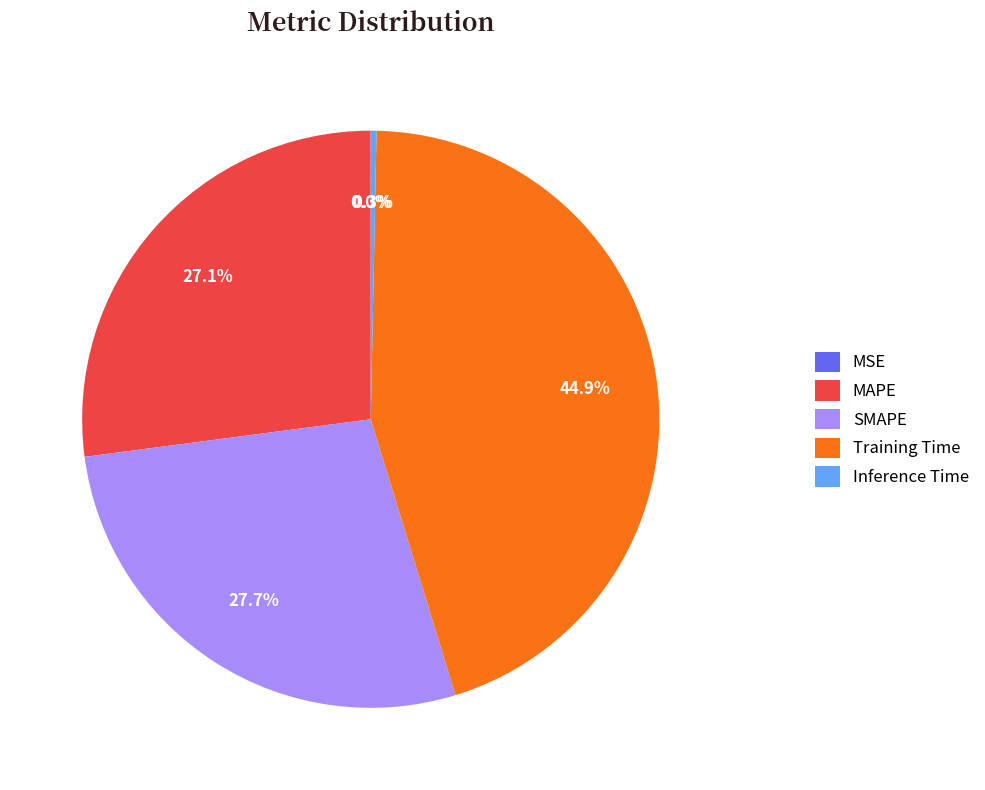

Is it true that Inference Time is 0% of the pie?

True